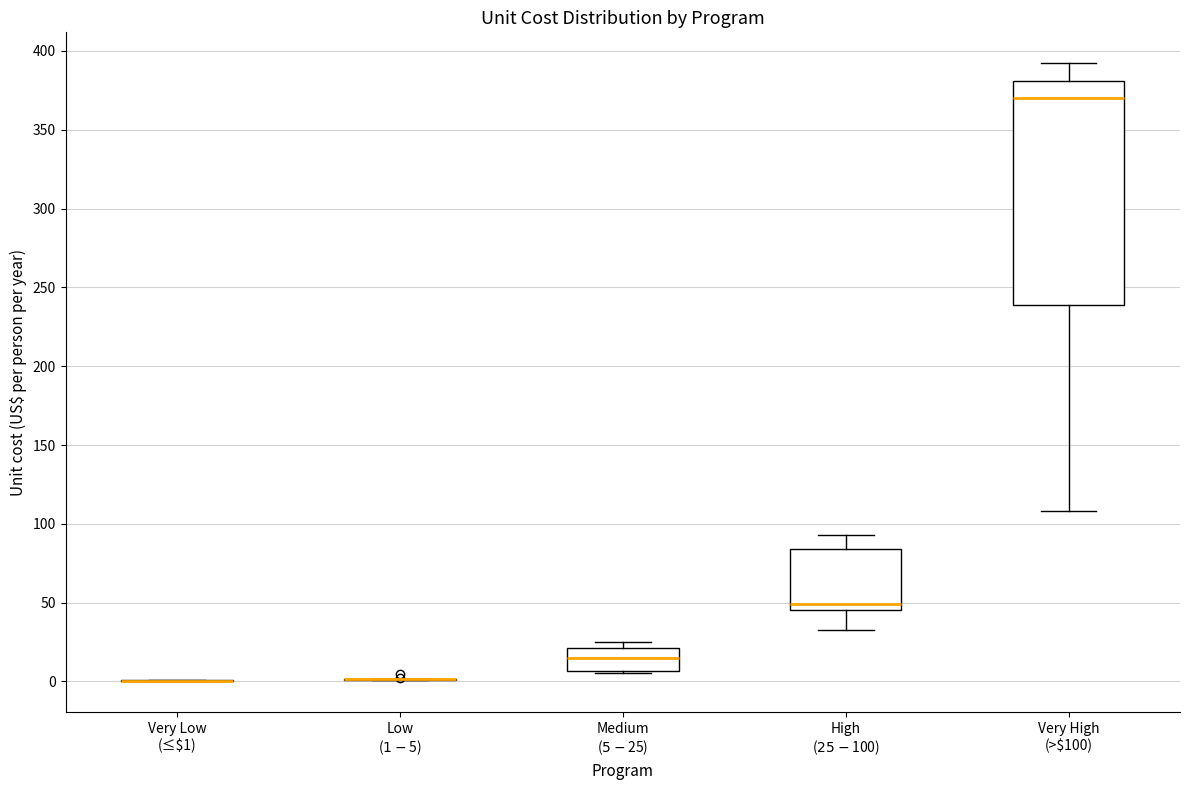

Where does the median line of the box for High ($25-$100) sit on the y-axis? The values are not printed on the chart, so give them approximately, as read against the axis.

50